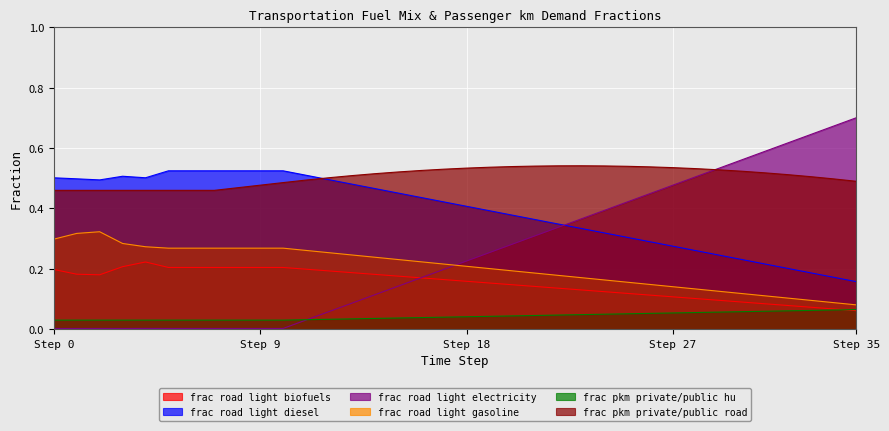

What is the value of the frac_trns_pkm_dem_private_public_ro point at the 20th from the left?

0.5